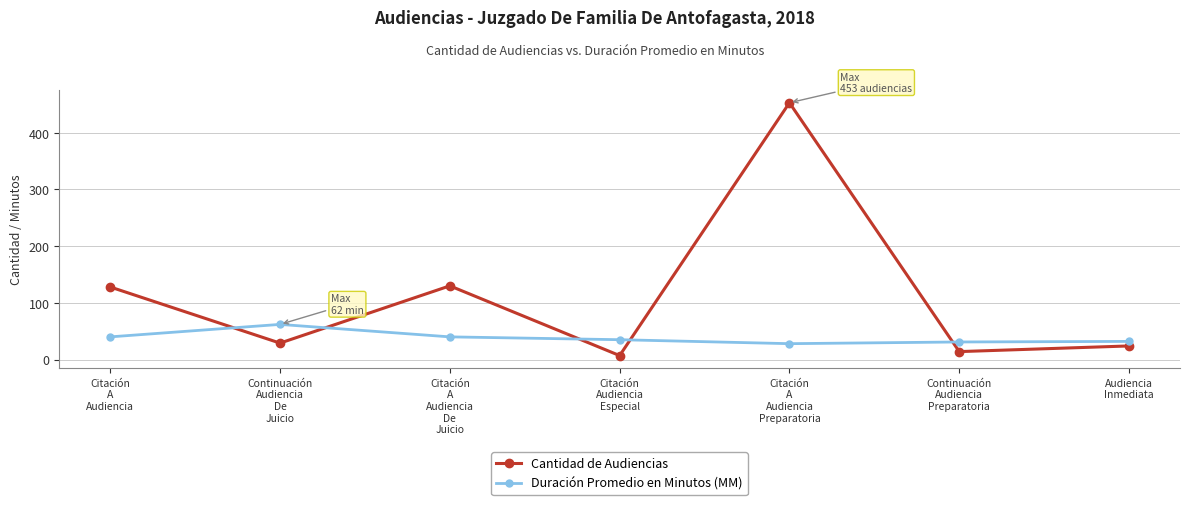

Where do Cantidad de Audiencias and Duración Promedio en Minutos (MM) first cross each other?

Citación
A
Audiencia and Continuación
Audiencia
De
Juicio